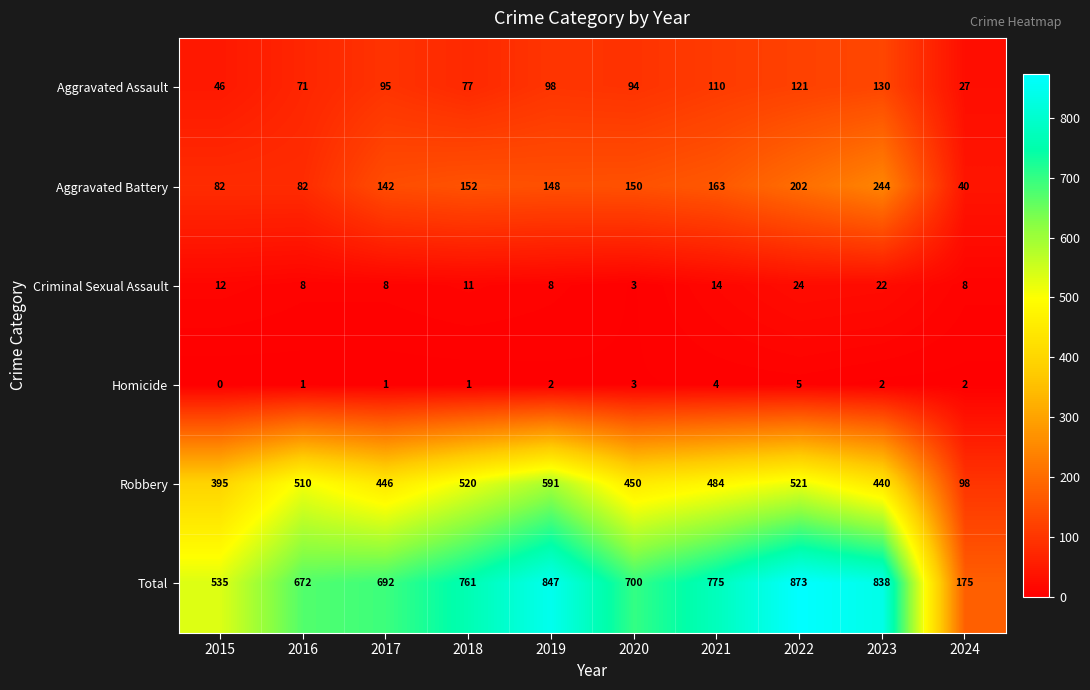

What is the spread (max minus min) of values at 2024?

173